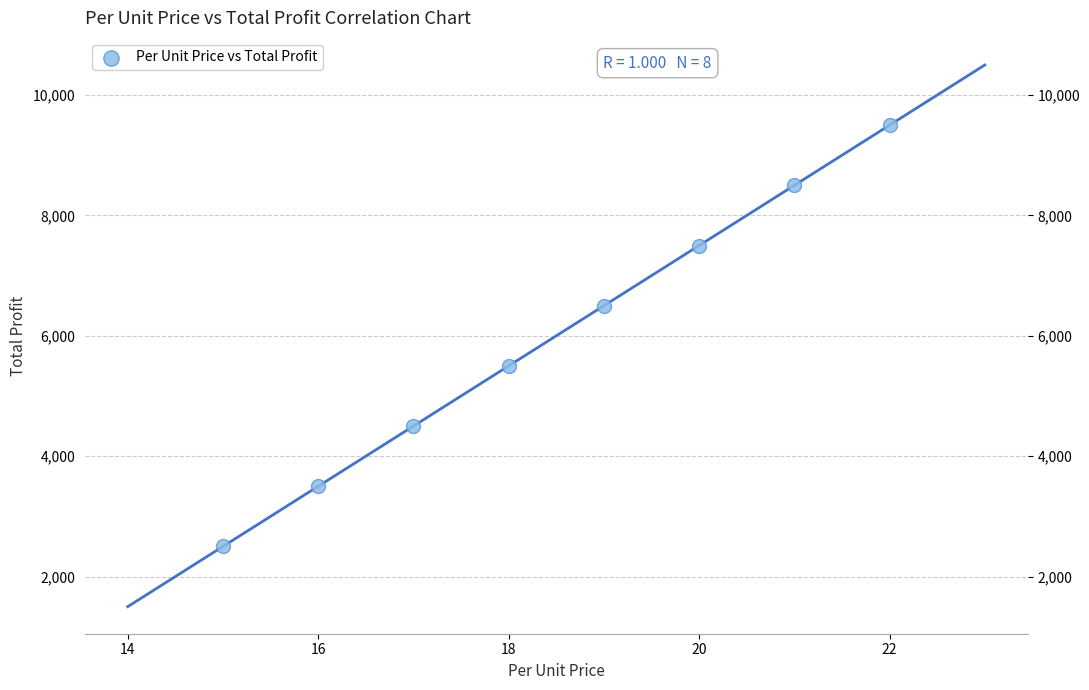

What is the range of X values (max minus min)?

7